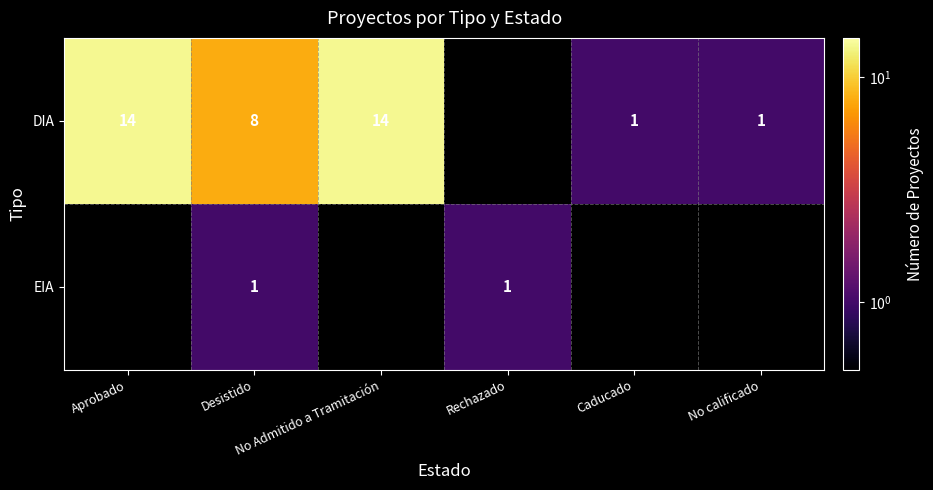

The value of DIA at No Admitido a Tramitación is 14.0. True or false?

True